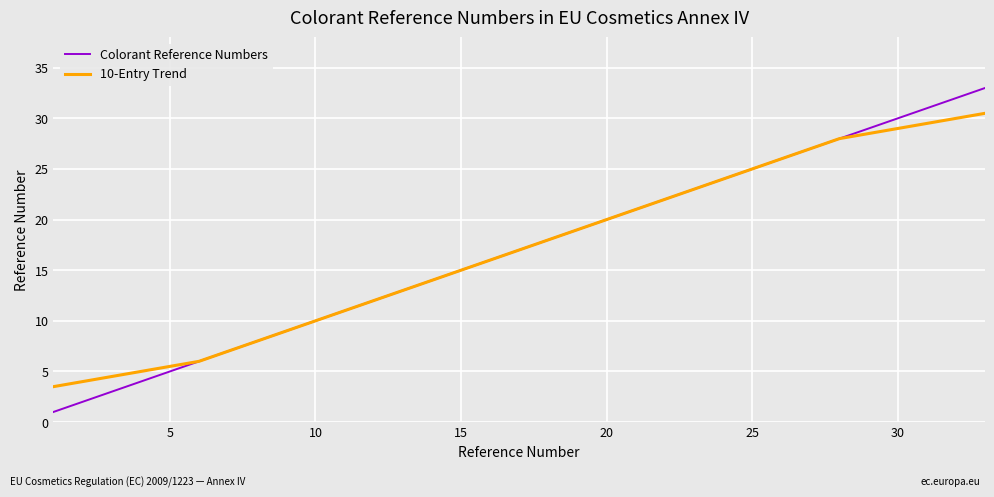

What is the minimum value shown in the chart?

1.0